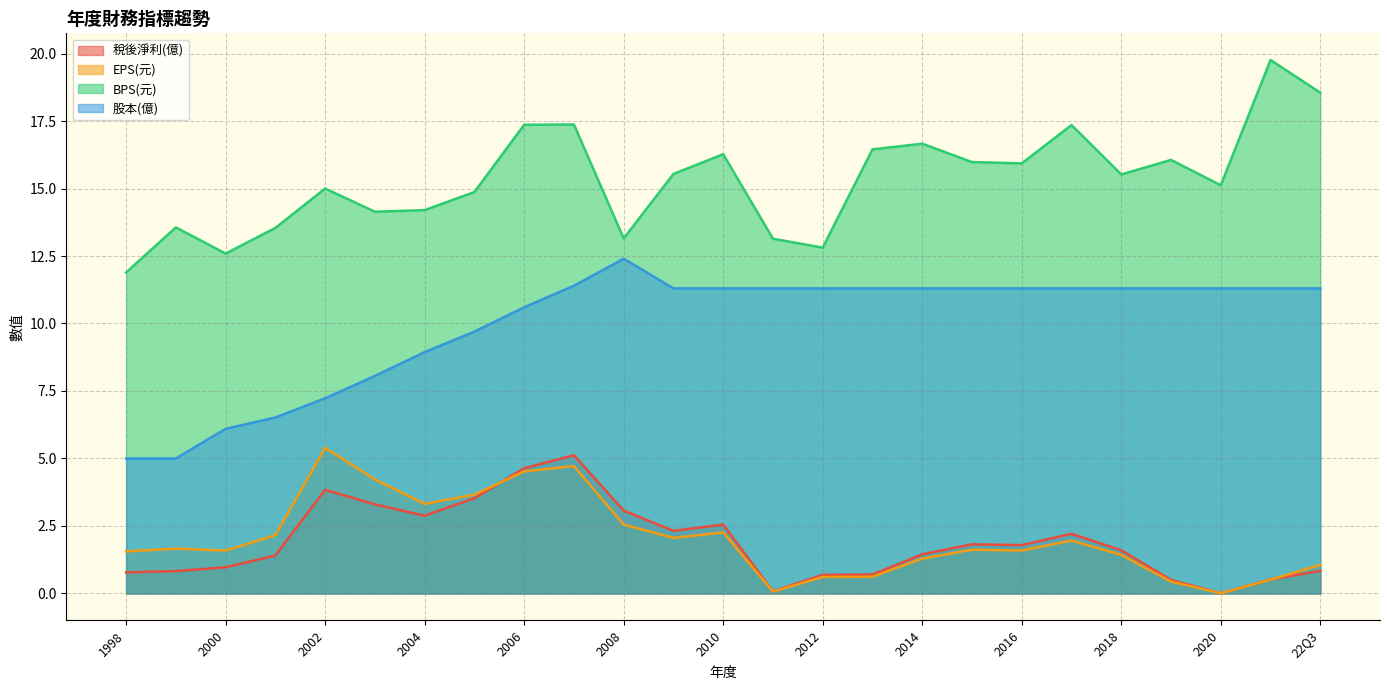

At which label does EPS(元) first exceed 1?

1998